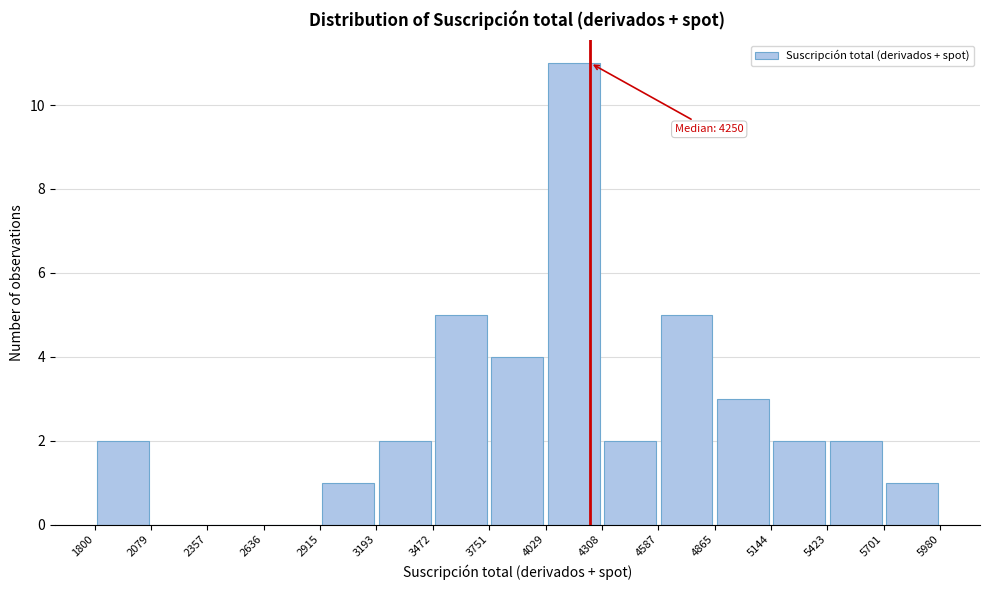

Over which range of the x-axis is the bar tallest?

4029 to 4308